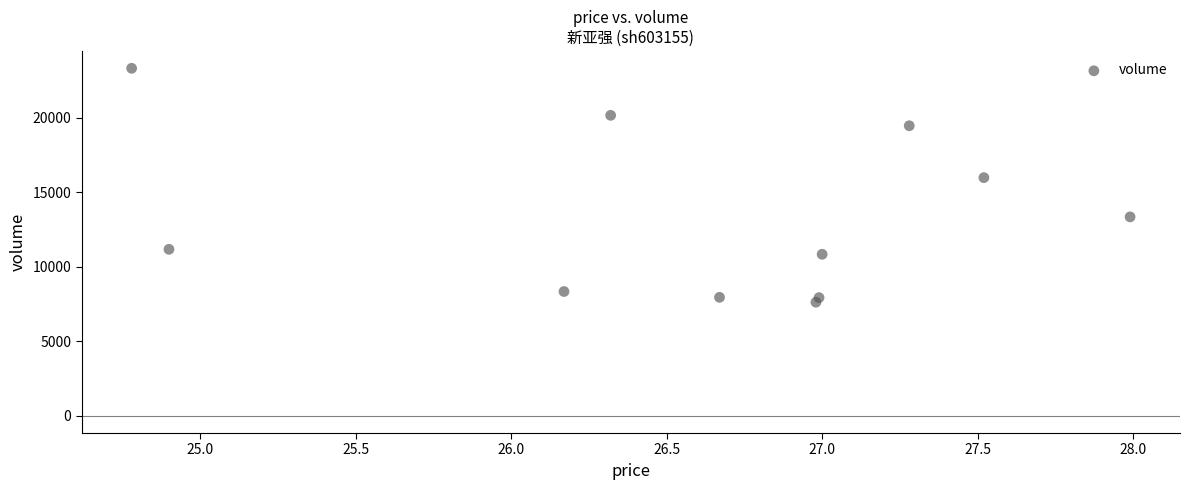

What is the average Y value?

13285